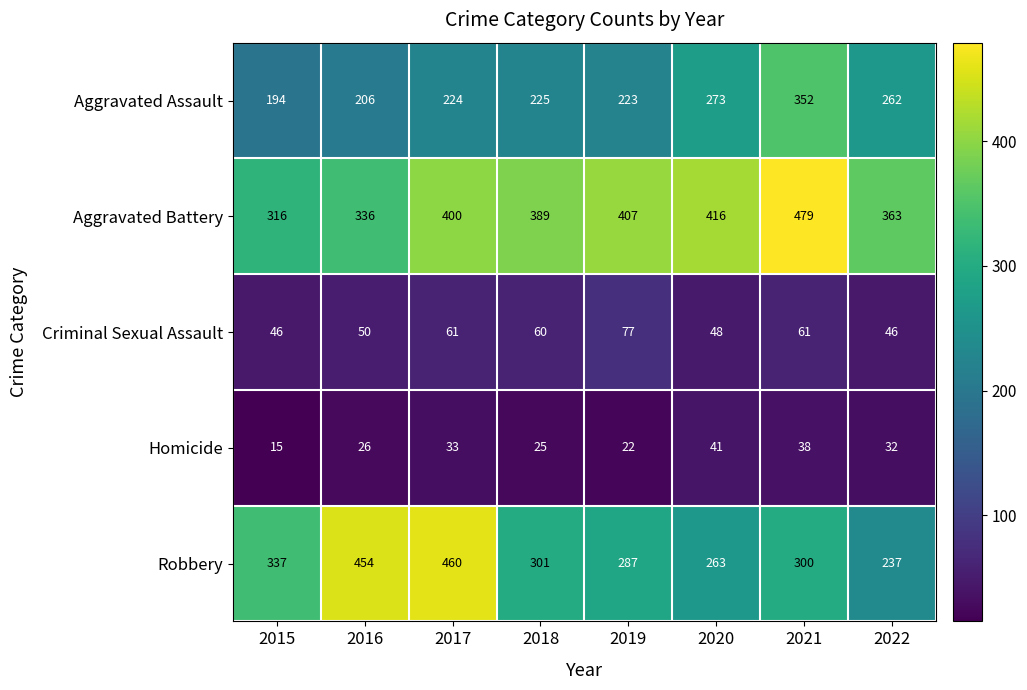

List the labels in order of Robbery value, smallest first.

2022, 2020, 2019, 2021, 2018, 2015, 2016, 2017